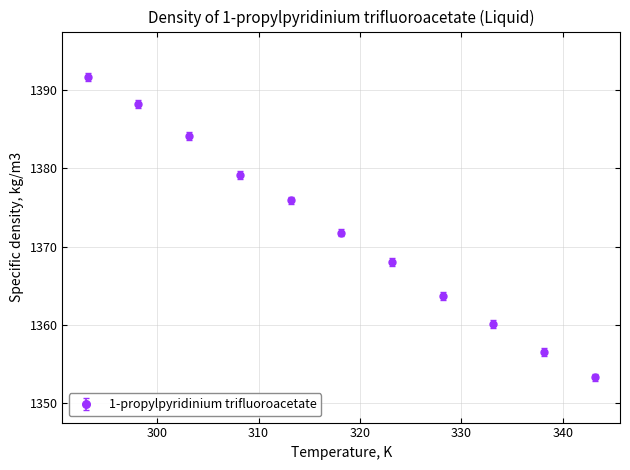

What is the value of the 3rd point from the left?

1384.1